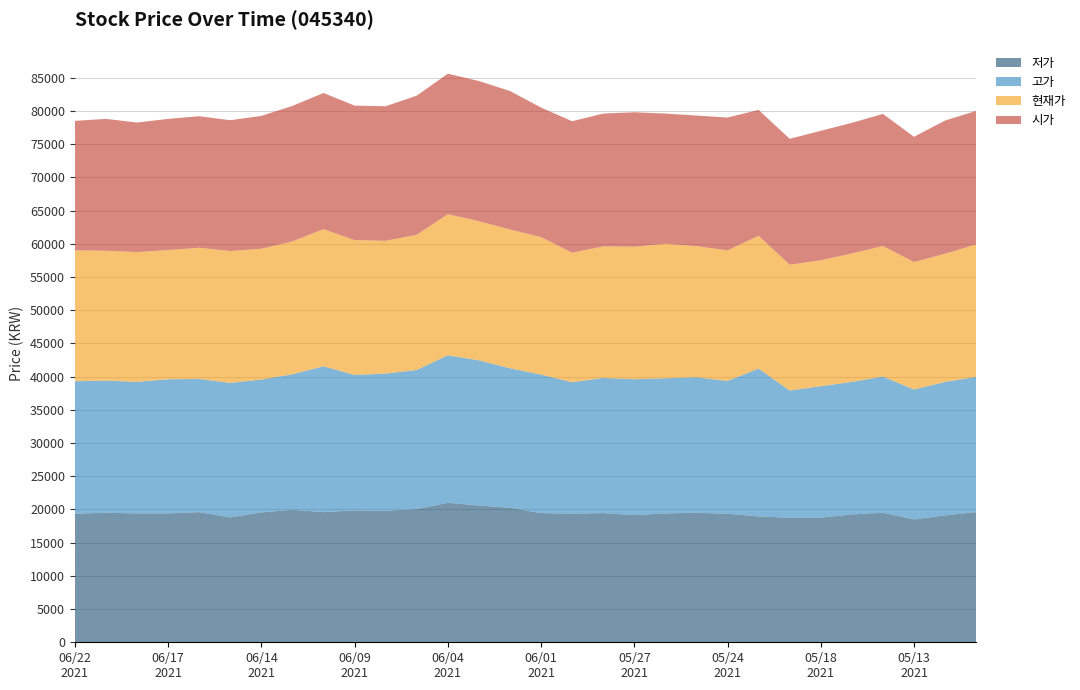

Reading right to left, extract all data points from this chart.

저가: 20210511=19600	20210512=19100	20210513=18500	20210514=19500	20210517=19250	20210518=18750	20210520=18750	20210521=18950	20210524=19350	20210525=19500	20210526=19400	20210527=19150	20210528=19450	20210531=19350	20210601=19450	20210602=20250	20210603=20600	20210604=21000	20210607=20050	20210608=19800	20210609=19850	20210610=19600	20210611=19950	20210614=19550	20210615=18800	20210616=19600	20210617=19400	20210618=19400	20210621=19500	20210622=19350
고가: 20210511=20350	20210512=20100	20210513=19550	20210514=20500	20210517=19950	20210518=19800	20210520=19150	20210521=22250	20210524=20000	20210525=20400	20210526=20350	20210527=20450	20210528=20350	20210531=19800	20210601=20850	20210602=21000	20210603=21850	20210604=22200	20210607=20950	20210608=20650	20210609=20400	20210610=21950	20210611=20400	20210614=20000	20210615=20250	20210616=20050	20210617=20200	20210618=19800	20210621=19900	20210622=19950
현재가: 20210511=19950	20210512=19300	20210513=19200	20210514=19650	20210517=19350	20210518=18950	20210520=18950	20210521=20000	20210524=19650	20210525=19750	20210526=20250	20210527=19950	20210528=19800	20210531=19500	20210601=20700	20210602=20900	20210603=20950	20210604=21250	20210607=20350	20210608=20000	20210609=20300	20210610=20650	20210611=20000	20210614=19700	20210615=19850	20210616=19750	20210617=19450	20210618=19550	20210621=19550	20210622=19700
시가: 20210511=20100	20210512=20050	20210513=18850	20210514=19900	20210517=19650	20210518=19500	20210520=18950	20210521=18950	20210524=20000	20210525=19650	20210526=19600	20210527=20250	20210528=20000	20210531=19800	20210601=19500	20210602=20850	20210603=21100	20210604=21150	20210607=20950	20210608=20250	20210609=20250	20210610=20500	20210611=20400	20210614=20000	20210615=19700	20210616=19800	20210617=19750	20210618=19500	20210621=19850	20210622=19500